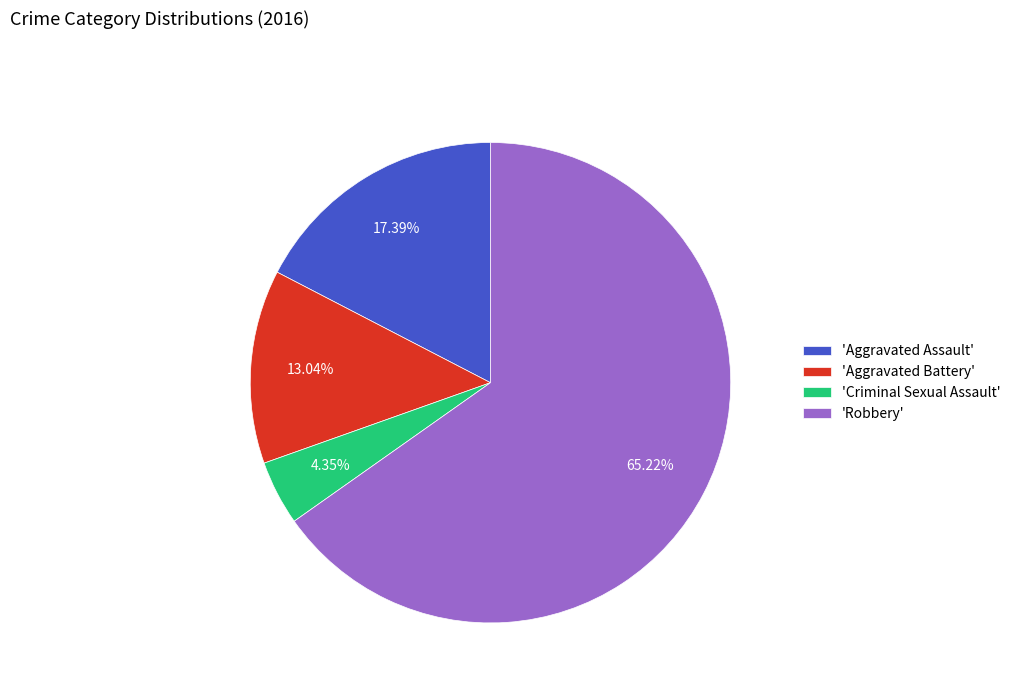

Combined, do 'Robbery' and 'Aggravated Assault' account for over 50%?

Yes